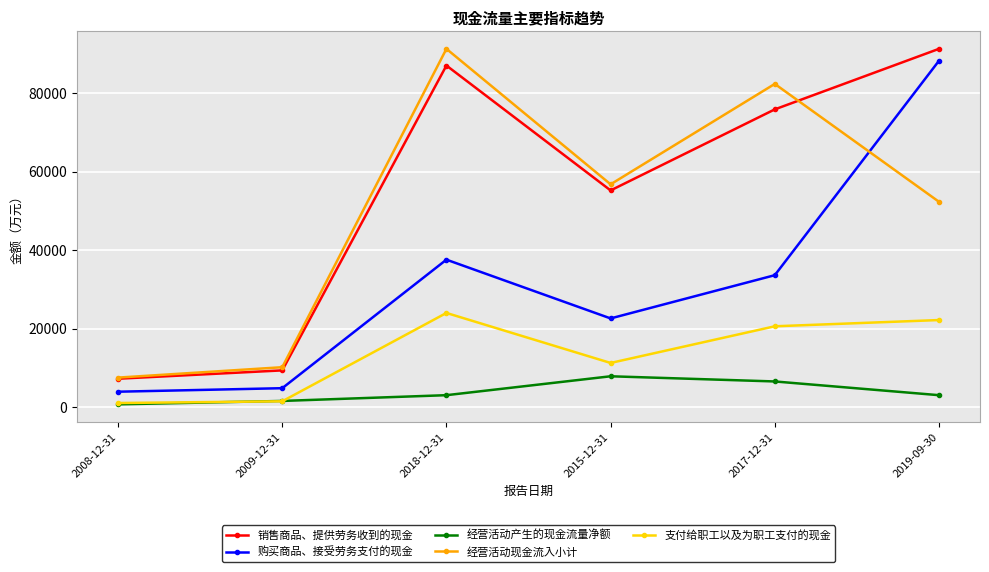

Does the chart display data point markers on the line(s)?

Yes